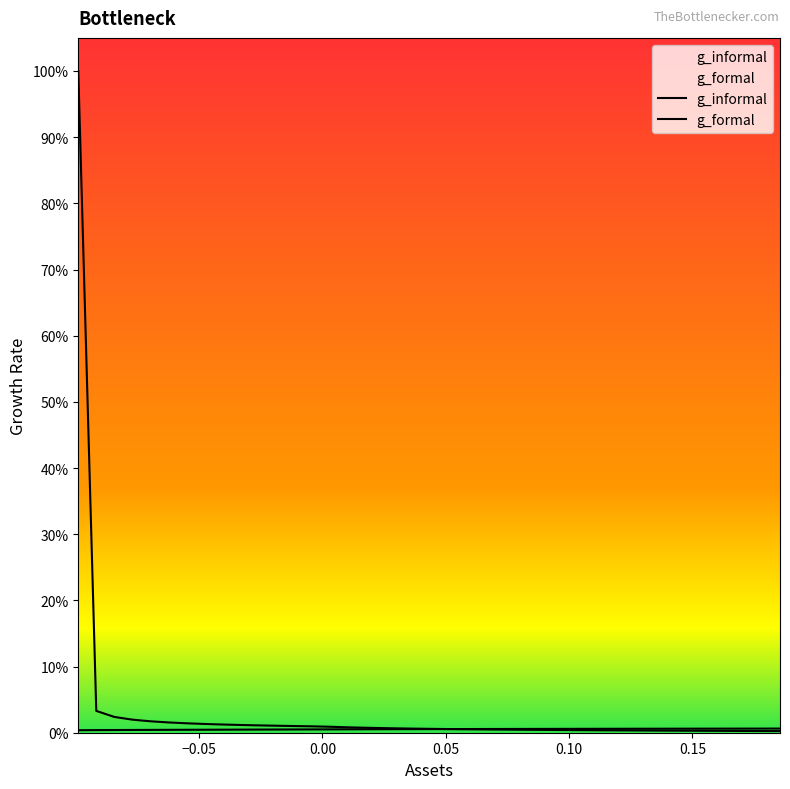

What is the minimum value shown in the chart?

0.2